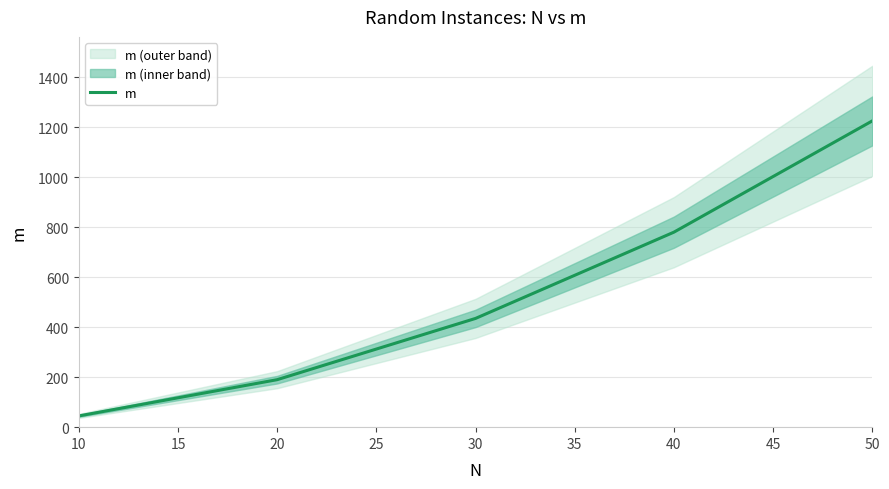

What is the maximum value for m?

1225